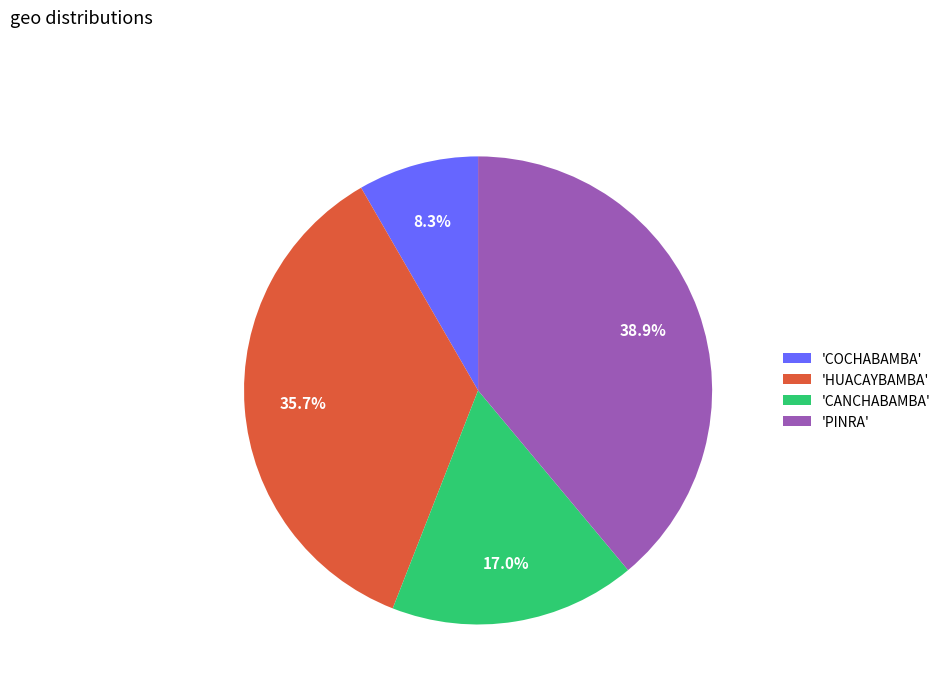

What is the ratio of the value at 'PINRA' to the value at 'CANCHABAMBA'?

2.3